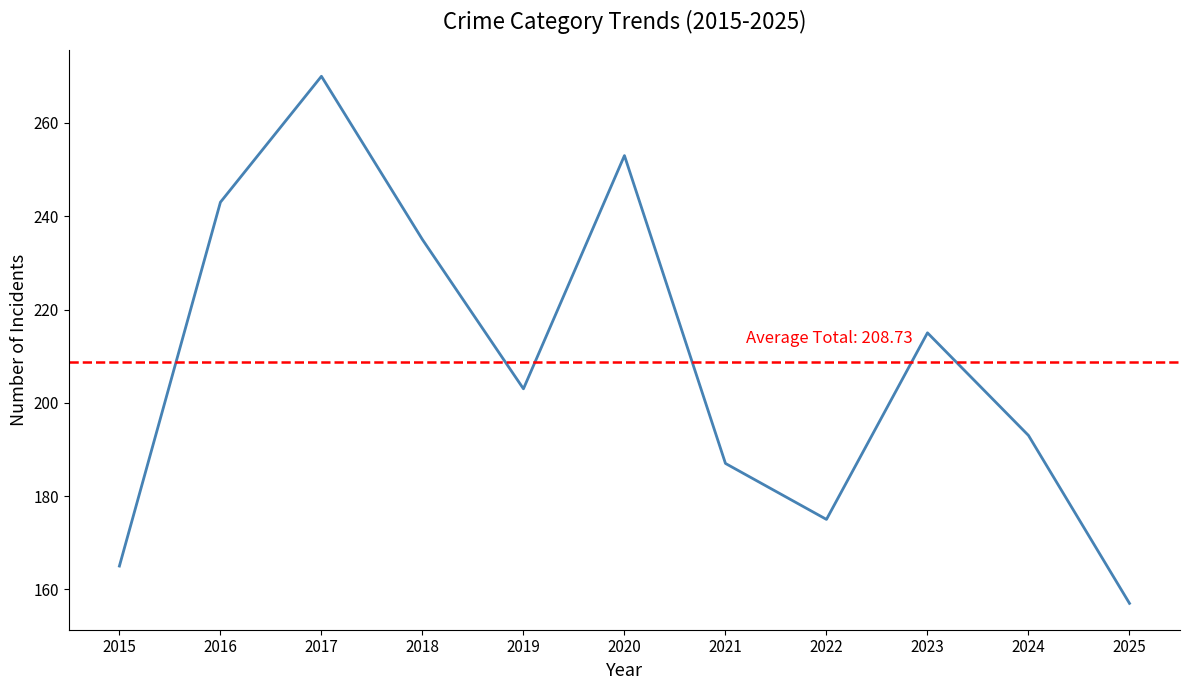

Reading left to right, extract all data points from this chart.

165	243	270	235	203	253	187	175	215	193	157